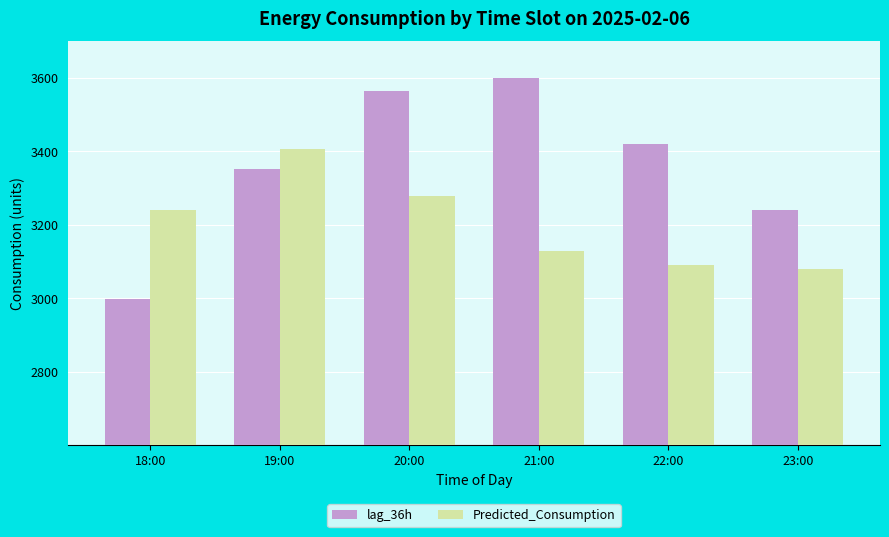

What is the total value across all series at 23:00?

6319.8